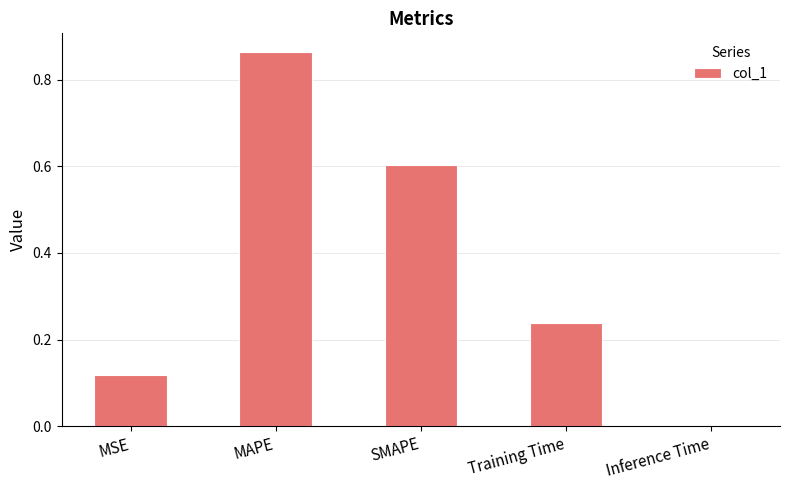

Which label corresponds to the largest value in the chart?

MAPE